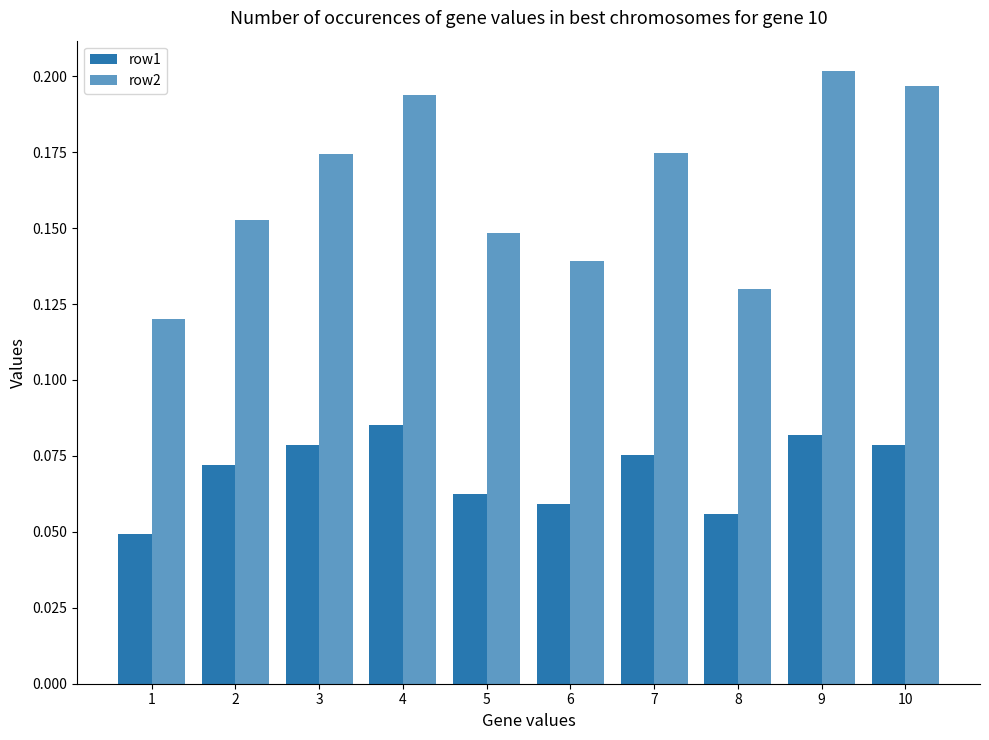

What is the total value across all series at 4?

0.3